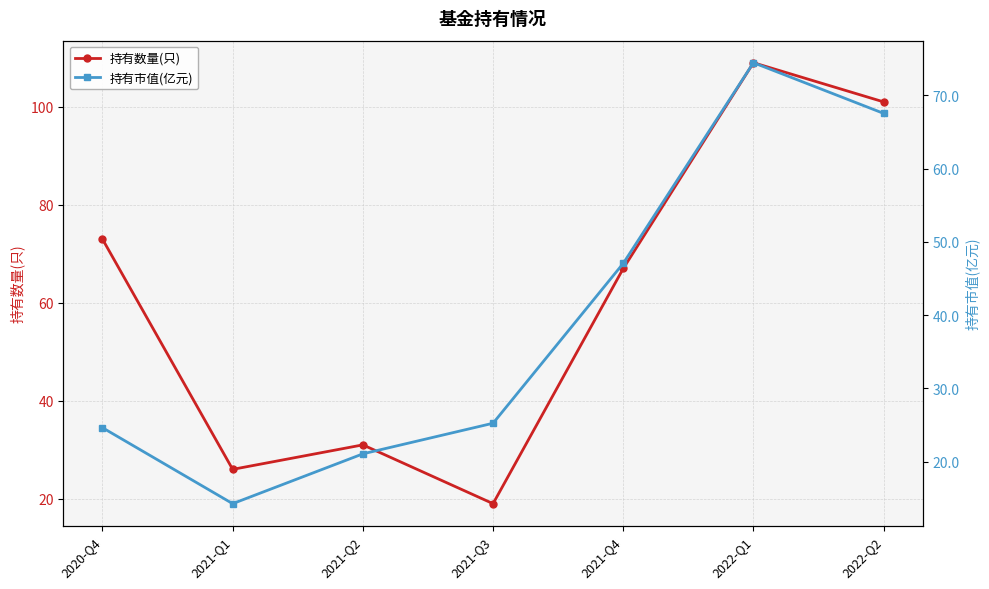

Does the chart have visible grid lines?

Yes